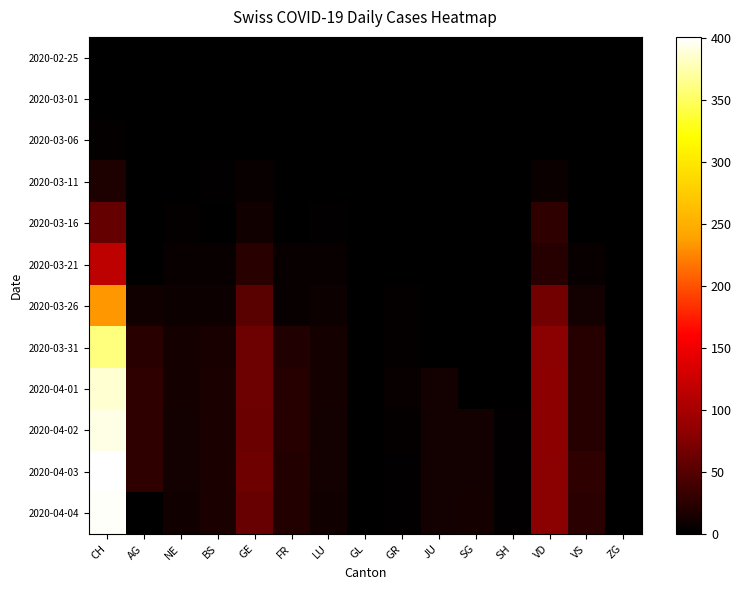

Reading left to right, extract all data points from this chart.

2020-02-25: CH=0	AG=0	NE=0	BS=0	GE=0	FR=0	LU=0	GL=0	GR=0	JU=0	SG=0	SH=0	VD=0	VS=0	ZG=0
2020-03-01: CH=0	AG=0	NE=0	BS=0	GE=0	FR=0	LU=0	GL=0	GR=0	JU=0	SG=0	SH=0	VD=0	VS=0	ZG=0
2020-03-06: CH=4	AG=0	NE=0	BS=0	GE=0	FR=0	LU=0	GL=0	GR=0	JU=0	SG=0	SH=0	VD=0	VS=0	ZG=0
2020-03-11: CH=18	AG=0	NE=1	BS=2	GE=6	FR=0	LU=1	GL=0	GR=0	JU=0	SG=0	SH=0	VD=7	VS=1	ZG=0
2020-03-16: CH=59	AG=0	NE=4	BS=0	GE=10	FR=0	LU=2	GL=0	GR=0	JU=0	SG=0	SH=0	VD=27	VS=1	ZG=0
2020-03-21: CH=115	AG=0	NE=5	BS=6	GE=25	FR=6	LU=5	GL=0	GR=0	JU=0	SG=0	SH=0	VD=23	VS=6	ZG=0
2020-03-26: CH=234	AG=10	NE=9	BS=8	GE=52	FR=5	LU=9	GL=0	GR=4	JU=0	SG=0	SH=0	VD=66	VS=11	ZG=0
2020-03-31: CH=360	AG=25	NE=14	BS=15	GE=64	FR=20	LU=14	GL=0	GR=4	JU=0	SG=0	SH=0	VD=80	VS=23	ZG=0
2020-04-01: CH=386	AG=27	NE=14	BS=16	GE=64	FR=23	LU=14	GL=0	GR=5	JU=12	SG=0	SH=0	VD=83	VS=23	ZG=0
2020-04-02: CH=393	AG=27	NE=12	BS=17	GE=62	FR=23	LU=12	GL=0	GR=4	JU=11	SG=11	SH=3	VD=83	VS=23	ZG=0
2020-04-03: CH=401	AG=27	NE=11	BS=17	GE=65	FR=21	LU=11	GL=0	GR=3	JU=12	SG=12	SH=3	VD=80	VS=27	ZG=0
2020-04-04: CH=398	AG=0	NE=10	BS=16	GE=61	FR=21	LU=10	GL=0	GR=3	JU=12	SG=13	SH=3	VD=80	VS=26	ZG=0